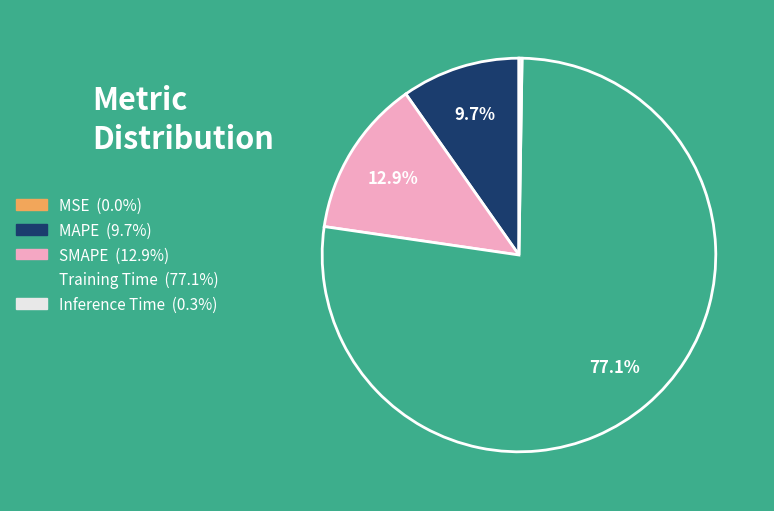

What percentage is NOT represented by SMAPE?

87.1%